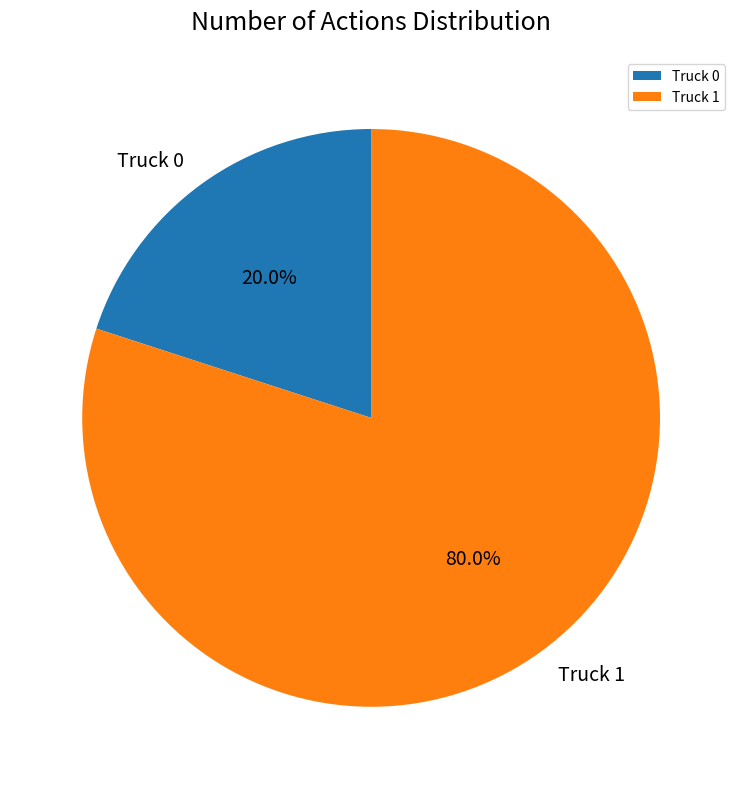

To the nearest percent, what portion does Truck 0 represent?

20%